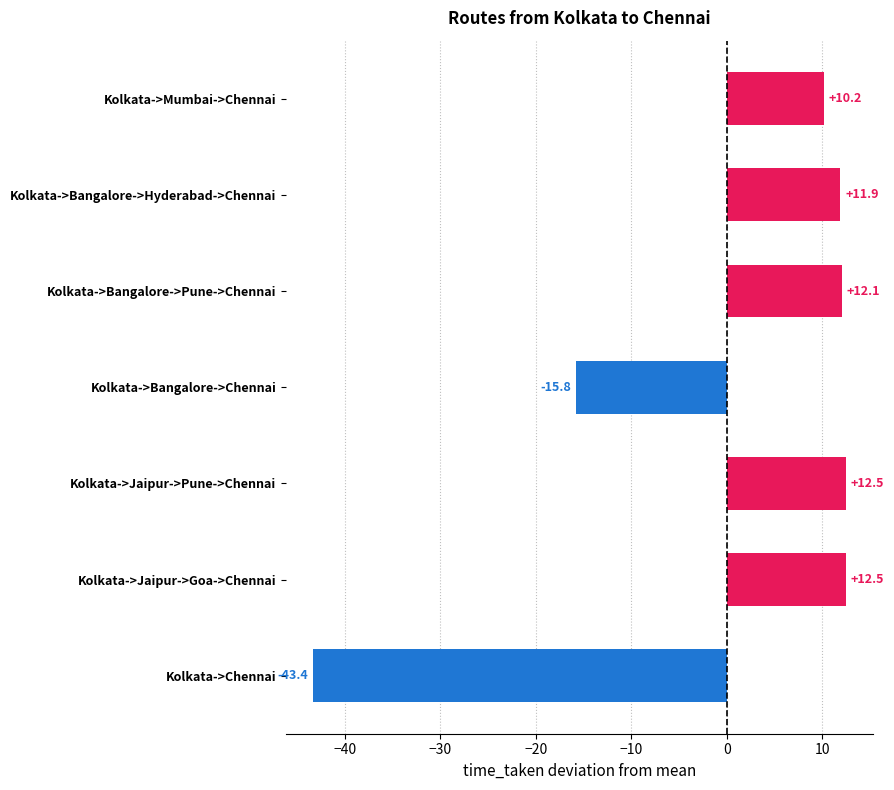

How many distinct data groups are displayed?

1